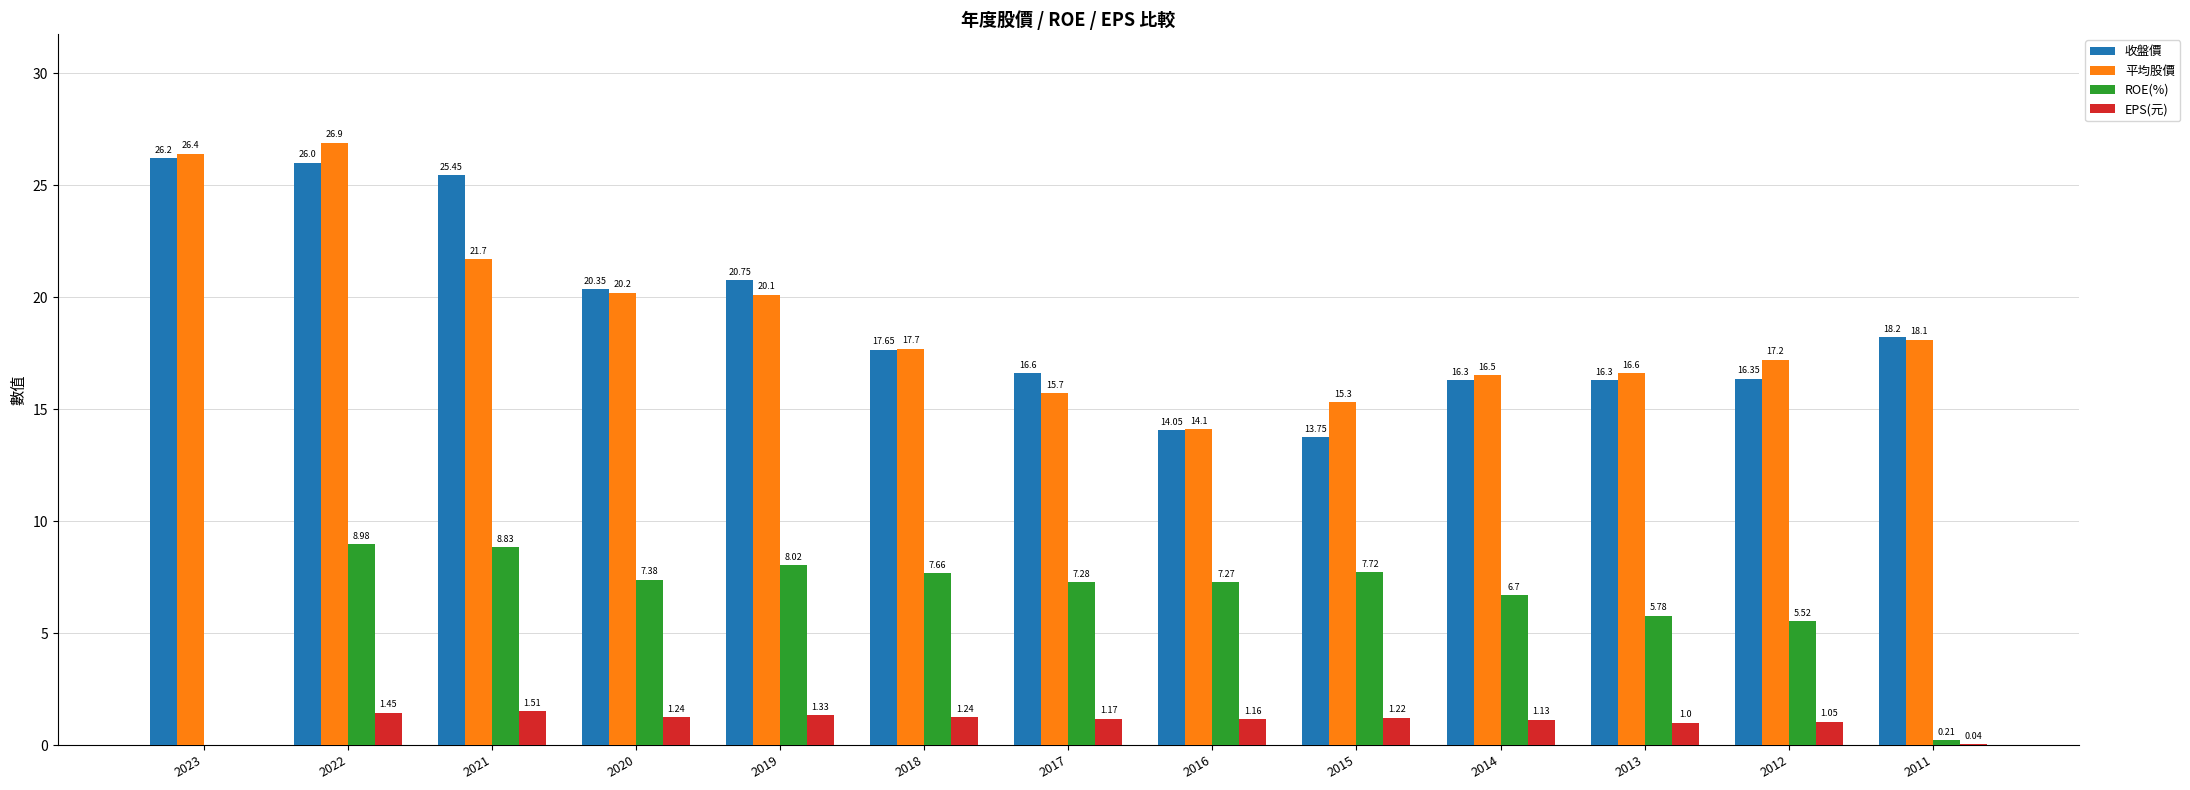

At which category does the chart reach its peak across all series?

2022